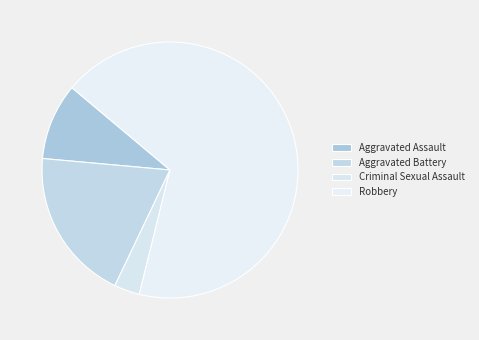

Which category accounts for the majority?

Robbery